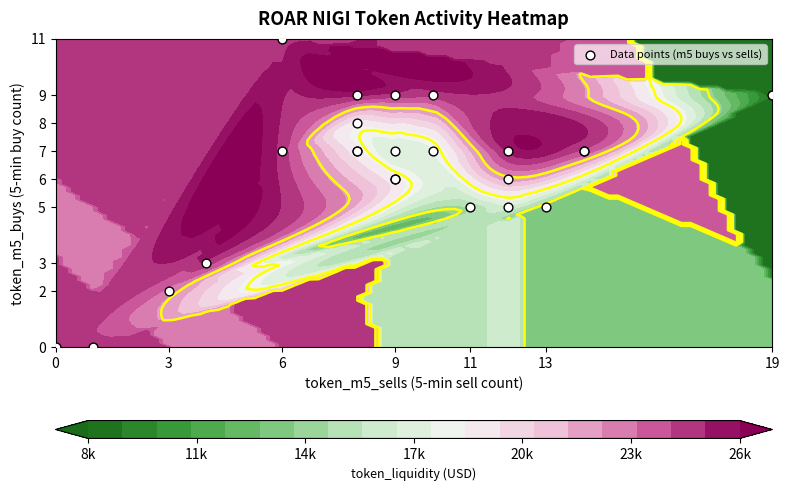

What is the difference between the maximum and minimum values?

11